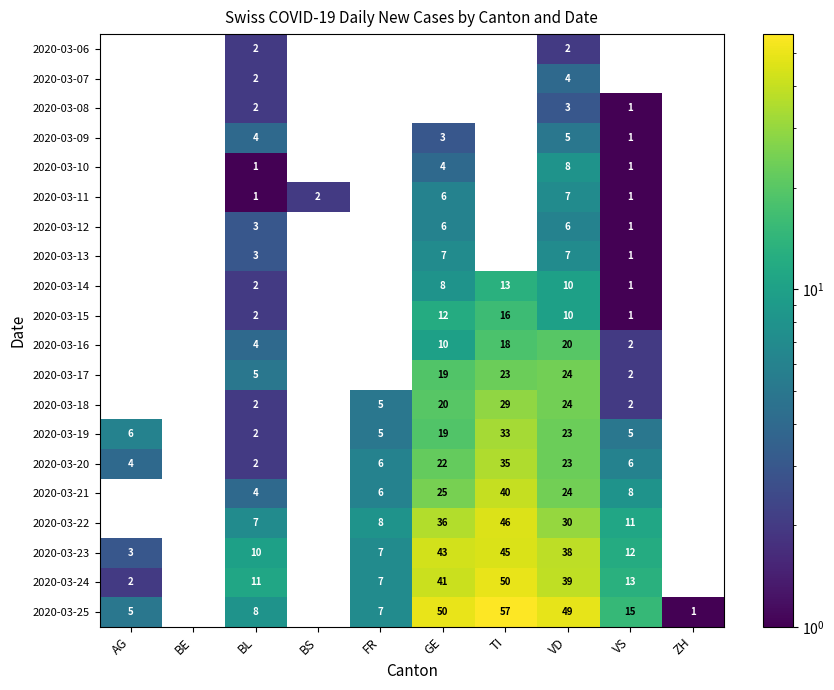

What is the difference between the highest and lowest values at VD?

47